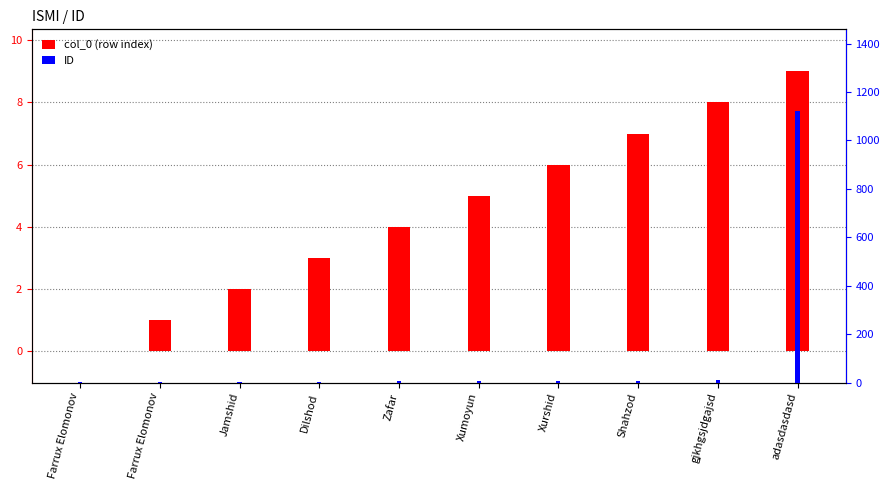

What is the approximate value of col_0 at Farrux Elomonov?

1